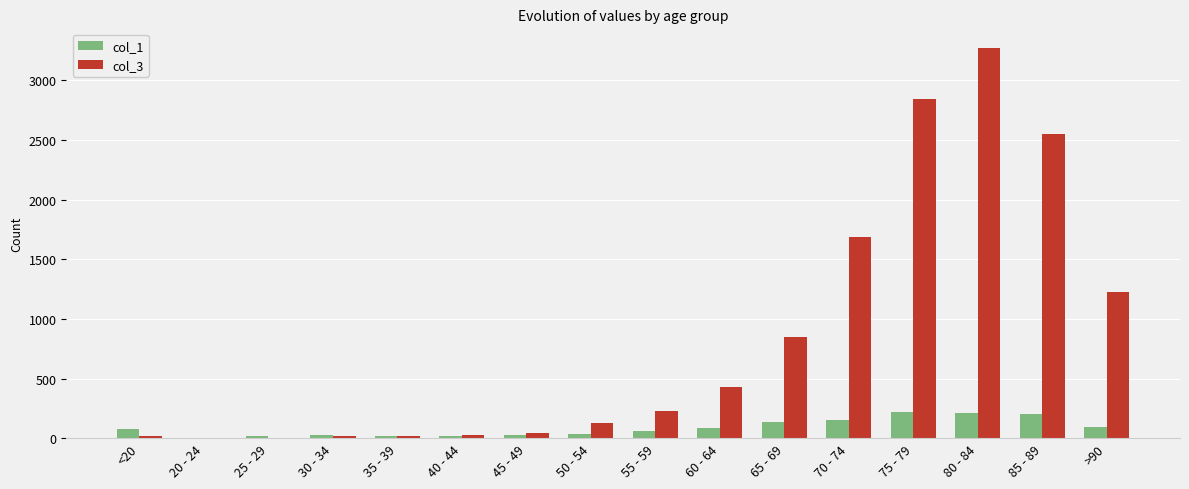

At which label does col_3 reach its peak?

80 - 84